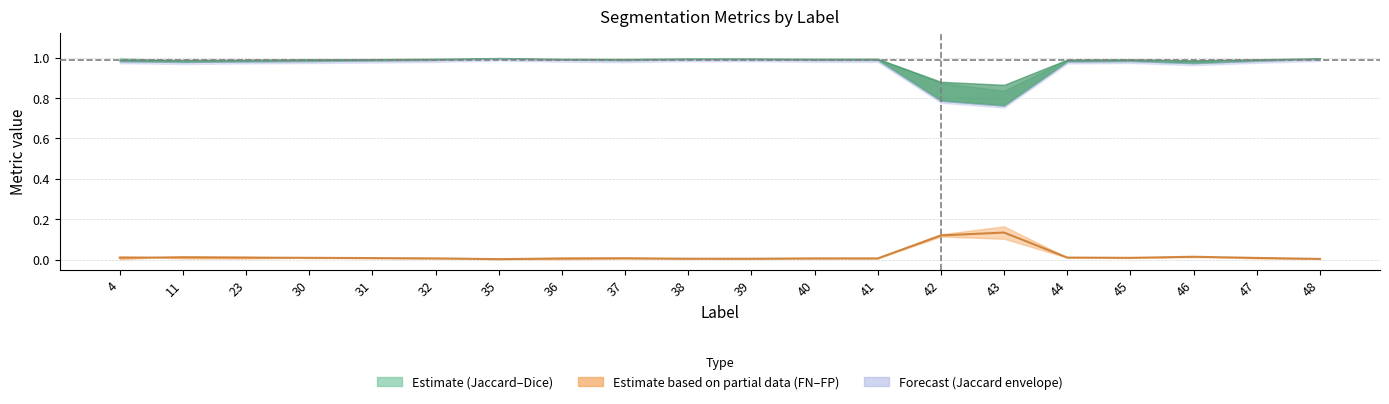

What is the value of the 15th point from the left?

0.1